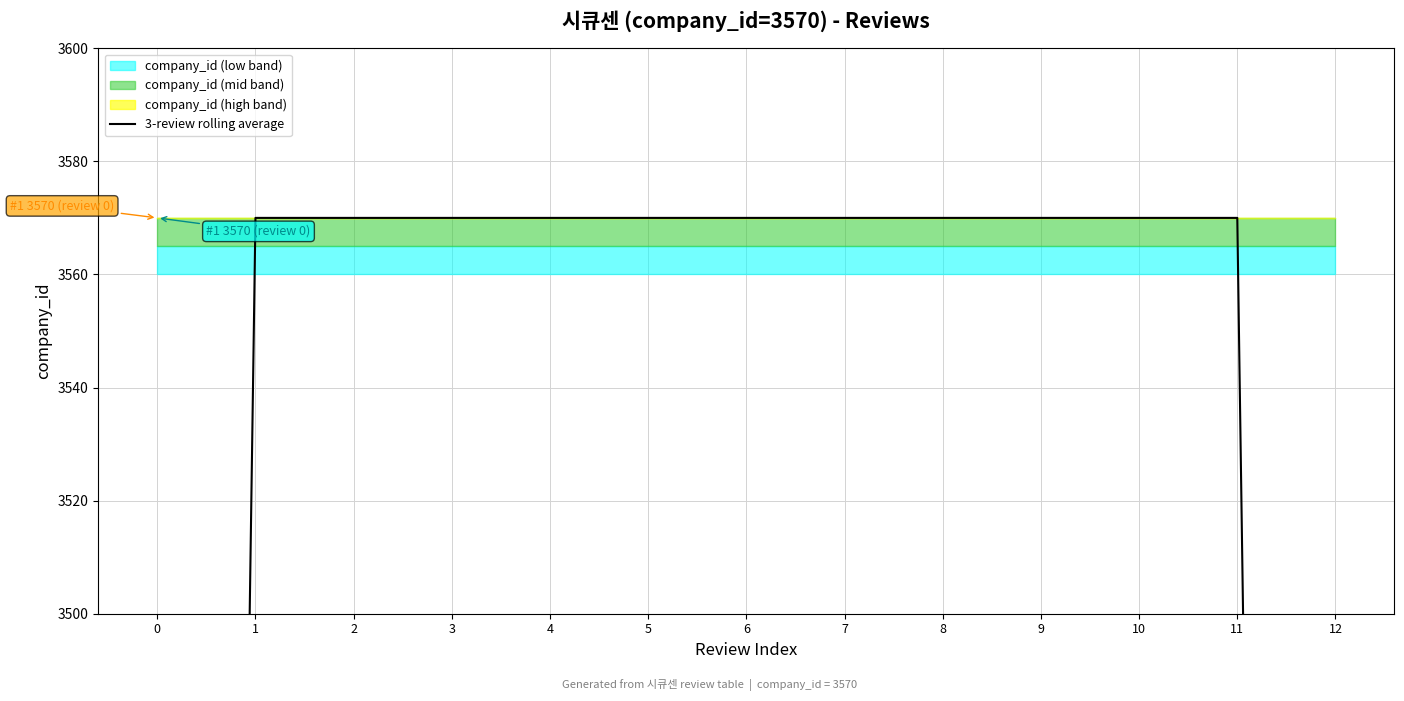

How many lines are shown in the chart?

1